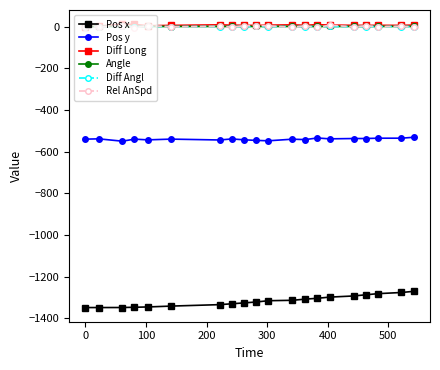

What is the value of the Pos y point at the 15th from the left?

-539.0